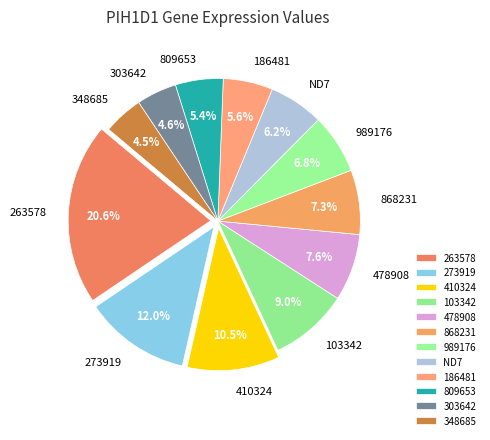

True or false: 809653 accounts for 5% of the total.

True